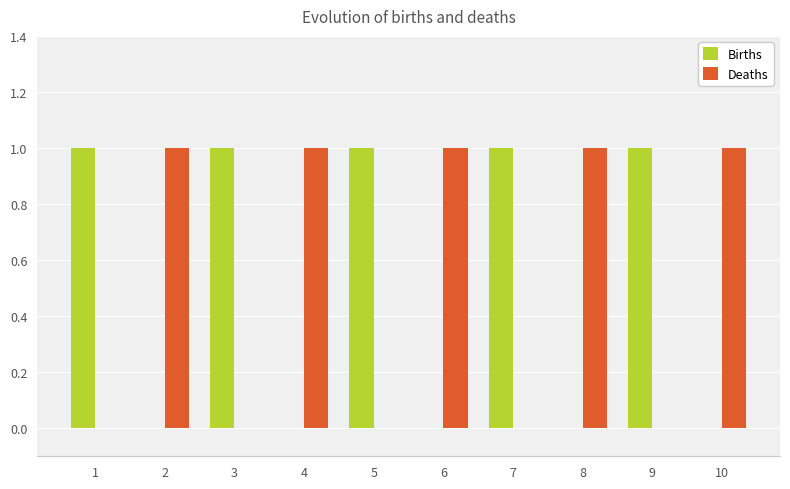

The Deaths series shows 1 at 4. True or false?

True